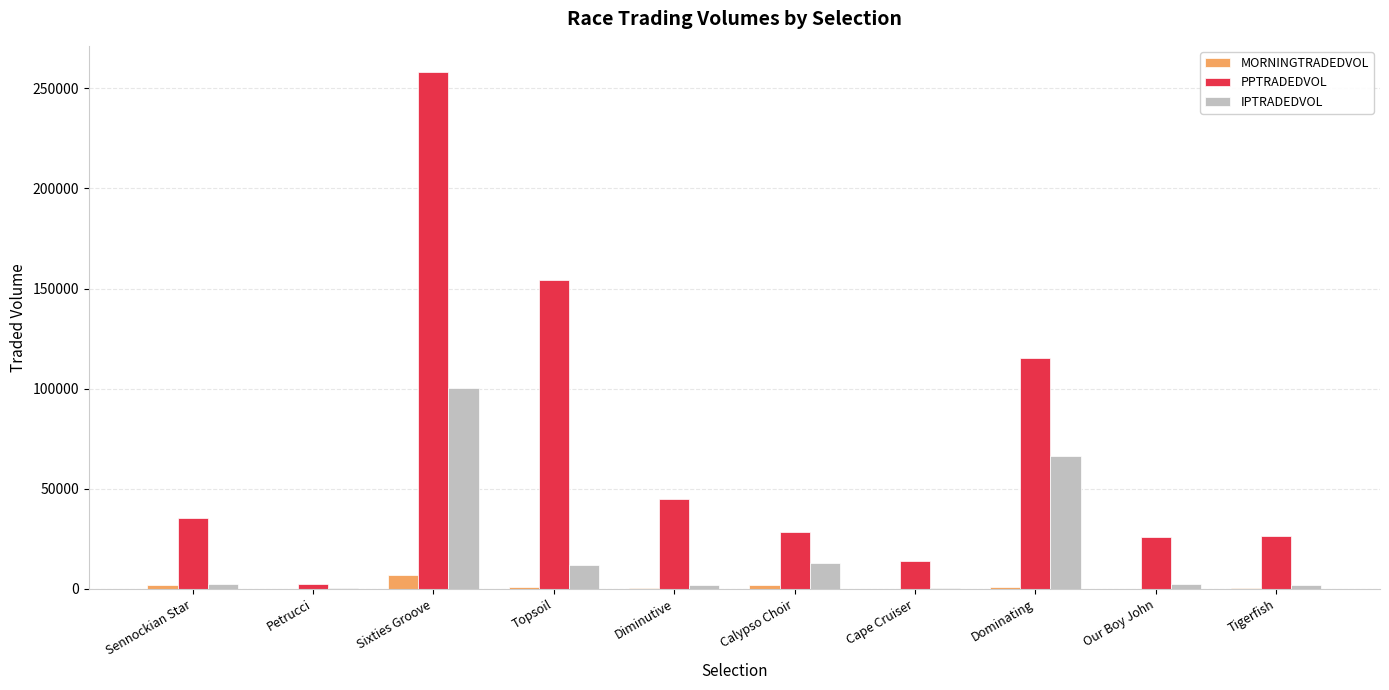

Where is IPTRADEDVOL nearest to the value 50173?

Dominating